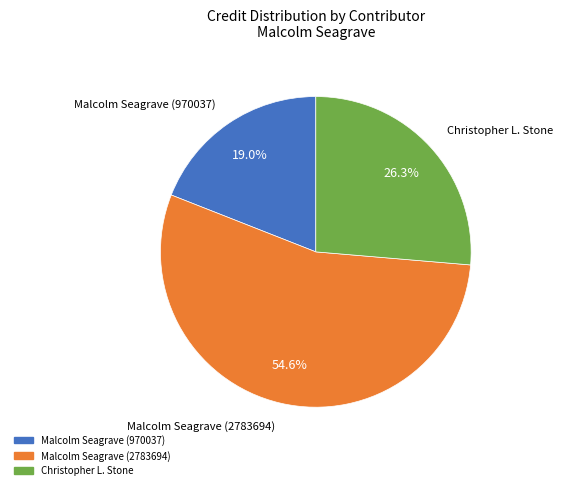

To the nearest percent, what percentage of the pie is Malcolm Seagrave (970037)?

19%